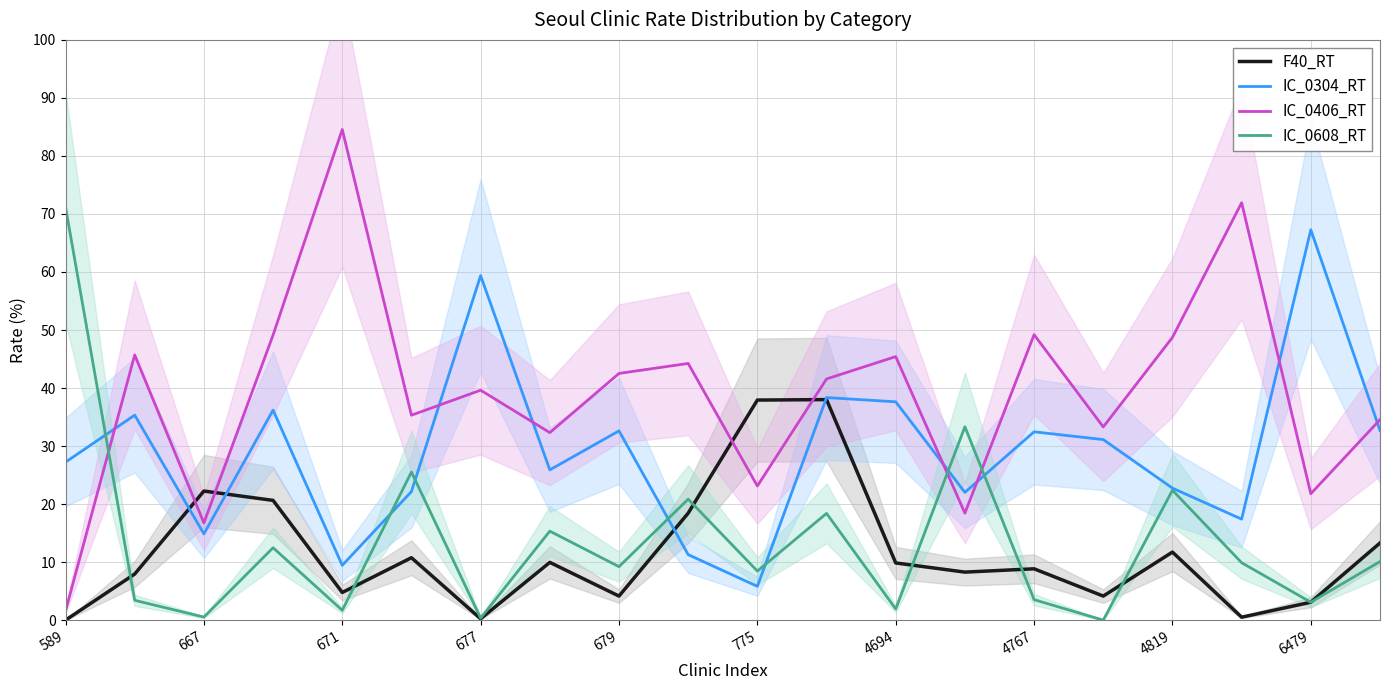

Where does the IC_0608_RT series first go above 9?

589